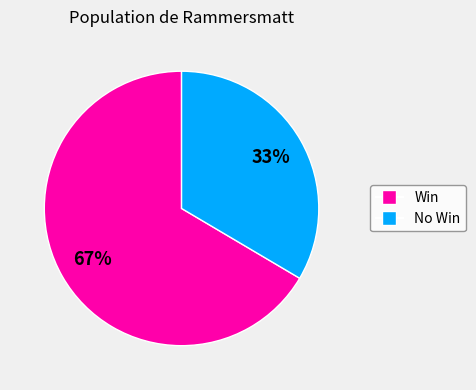

Is there any slice that represents more than half of the pie?

Yes